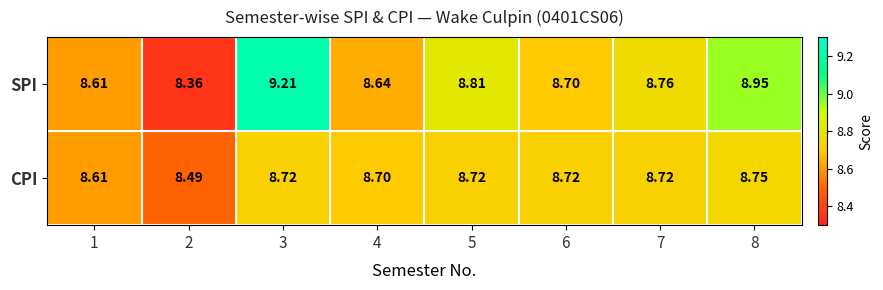

Which series changed the most between 2 and 7?

SPI